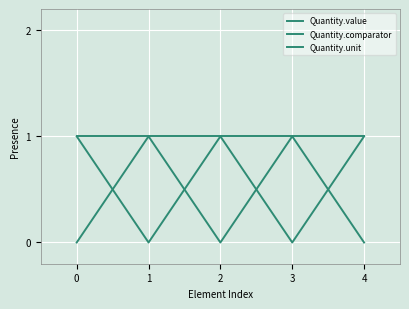

How many lines are shown in the chart?

3